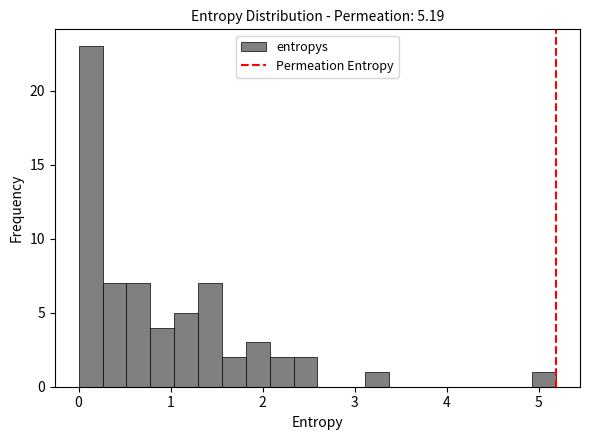

Around what value on the x-axis is the tallest bar? Give the approximate position of its centre, as read against the axis.

0.1